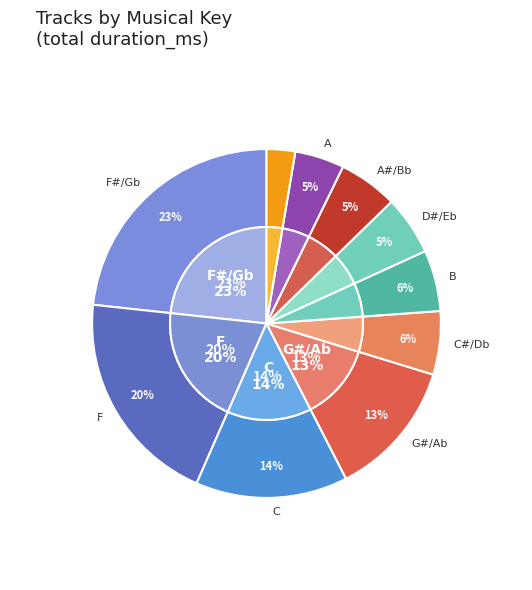

The 5 slice represents 11% of the pie. True or false?

False